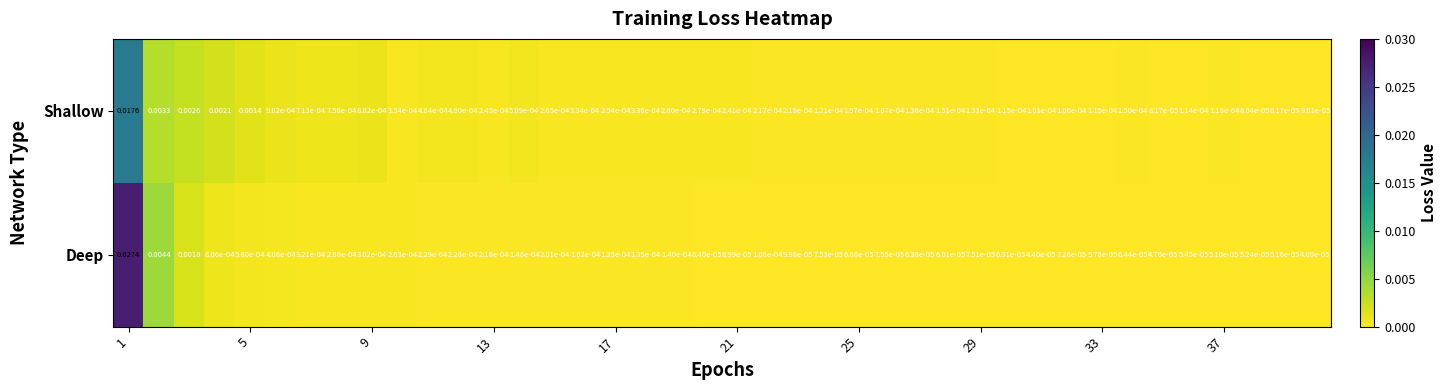

Which series has the largest total across all categories?

Deep